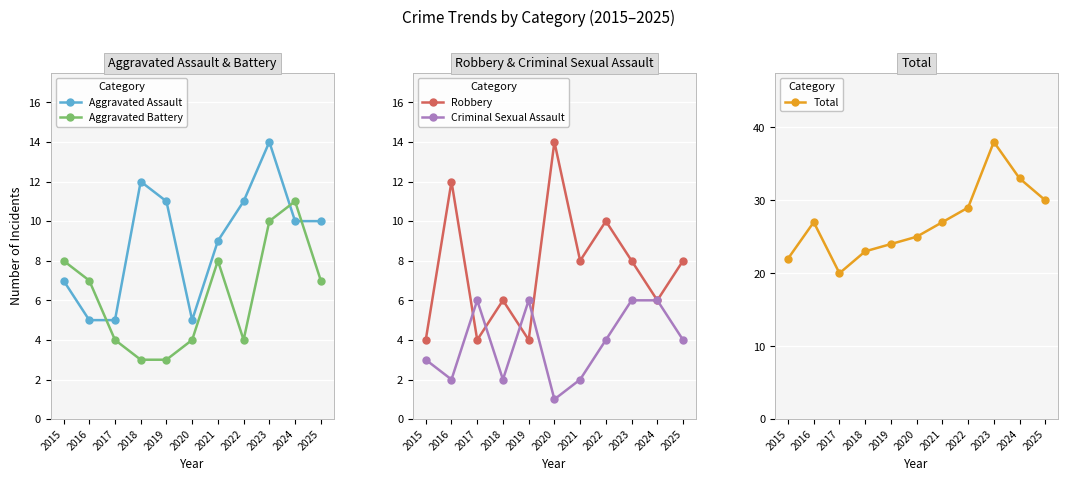

True or false: Robbery and Total intersect in this chart.

False